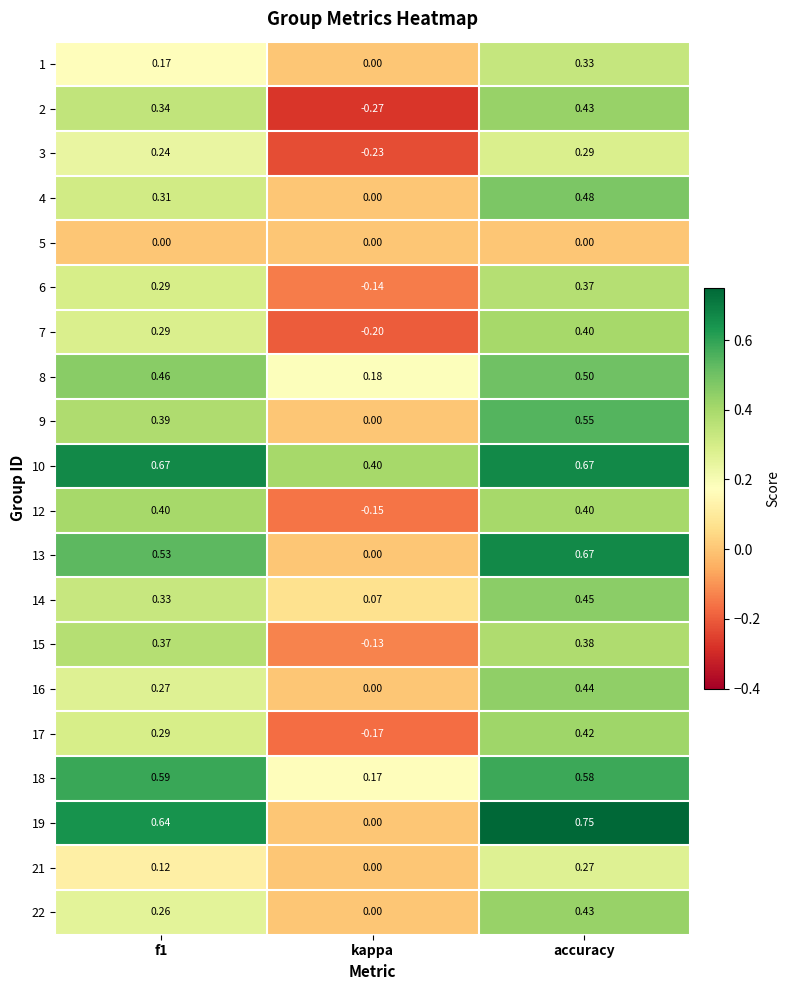

Which category has the highest value in the 19 series?

accuracy